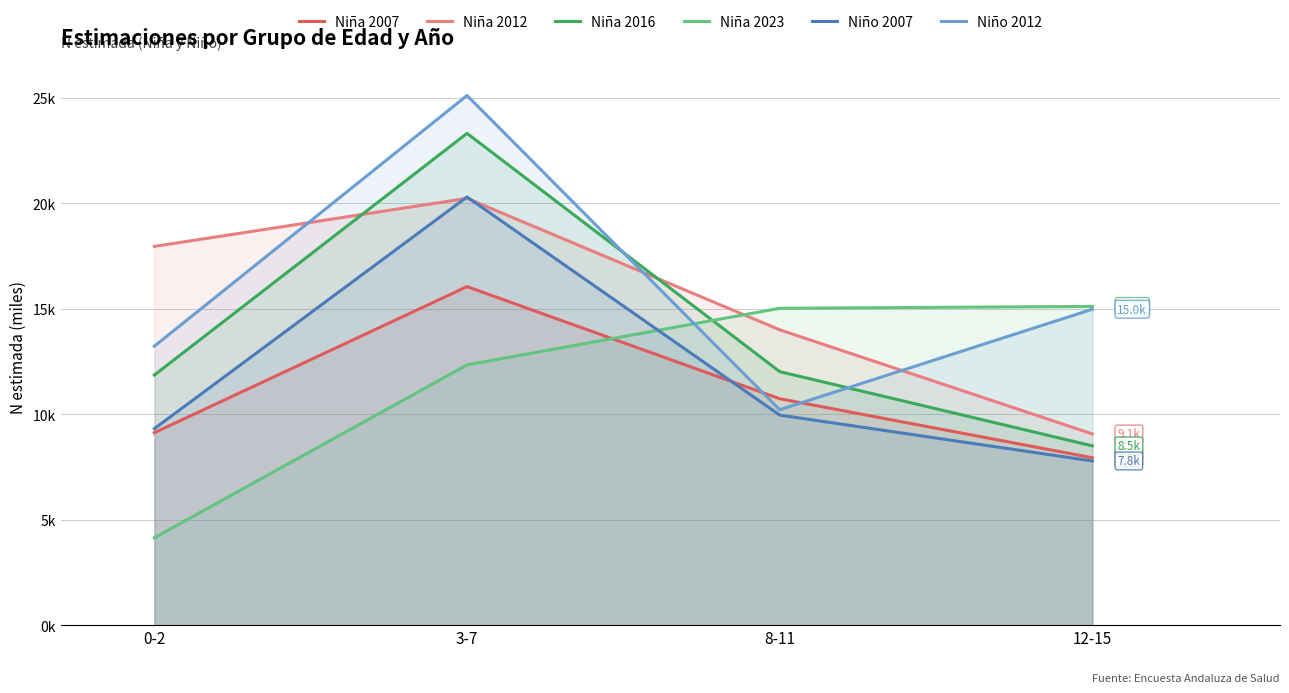

True or false: Niña 2007 has more than 0 interior local peaks.

True